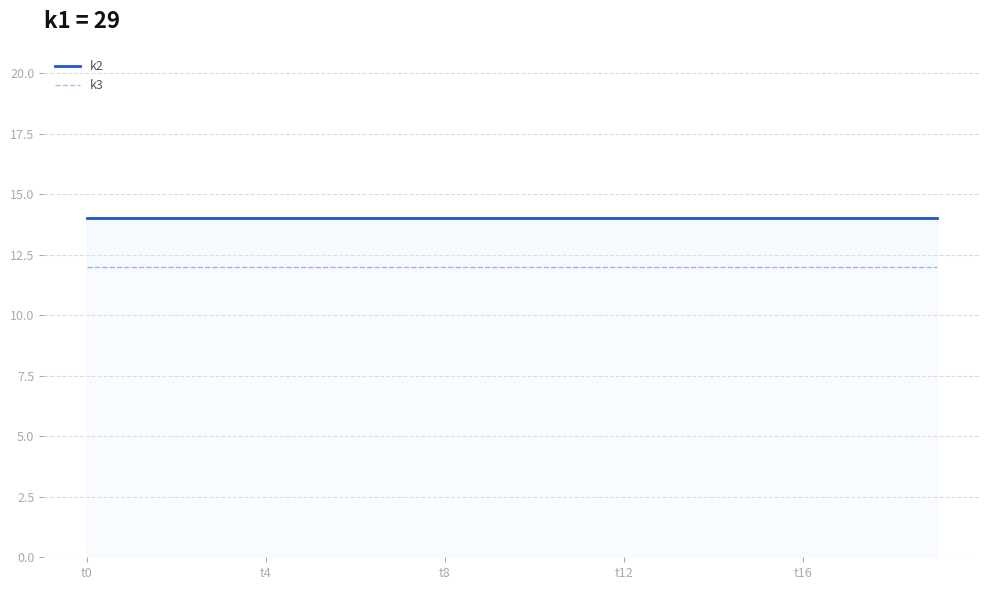

Count the number of data series in this chart.

2